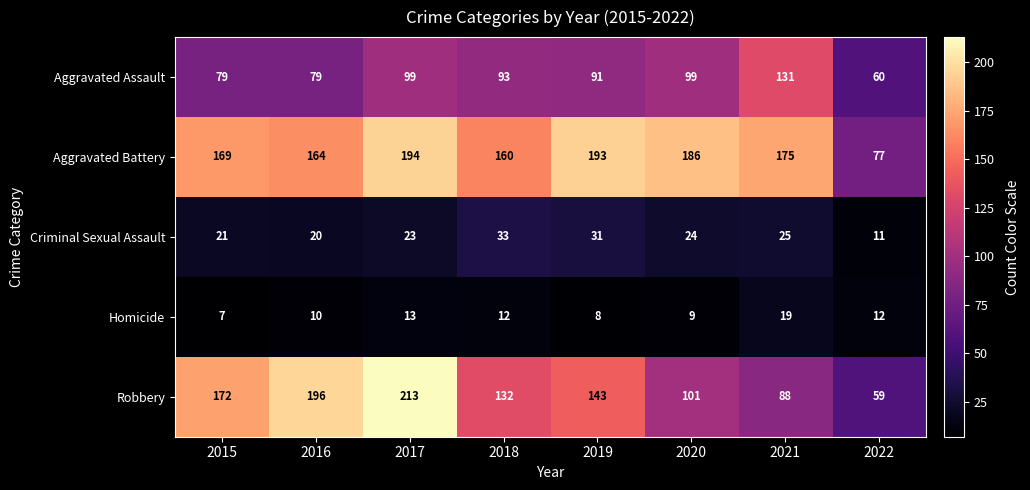

At which category is the sum across all series the highest?

2017